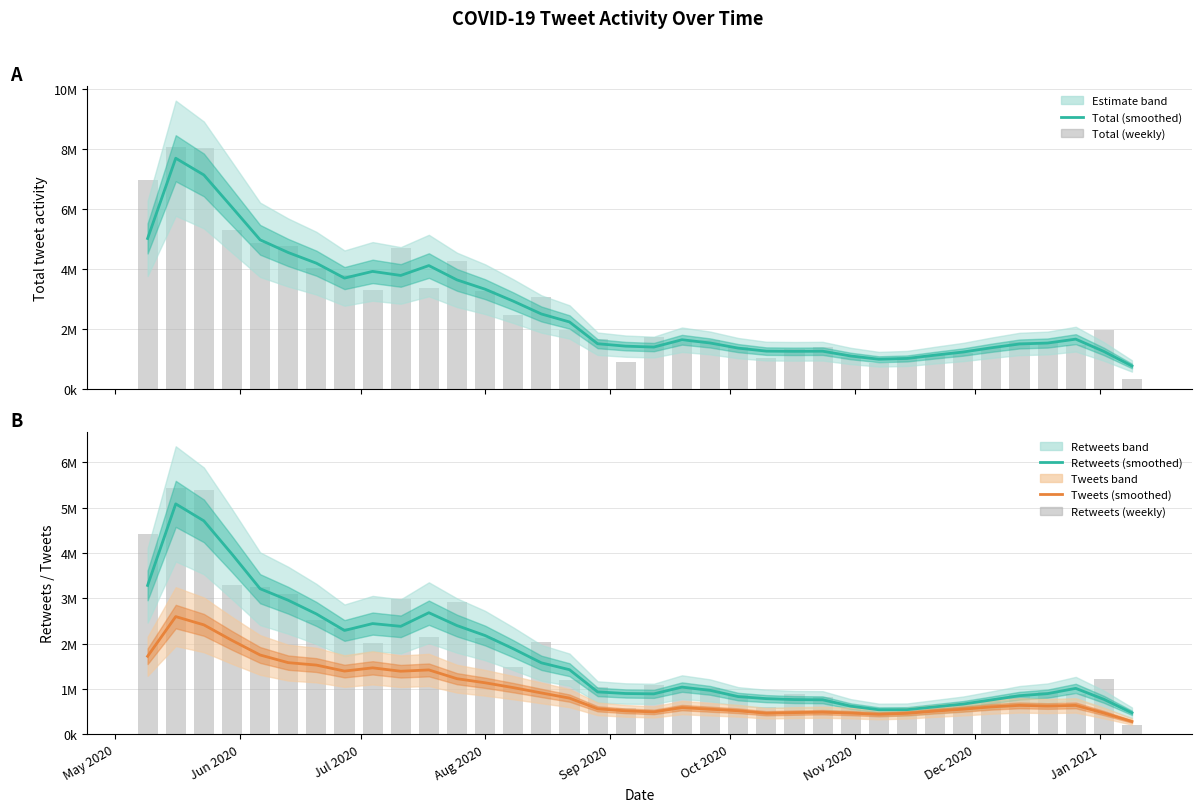

What is the average value of the total (bars) series?

2721092.0